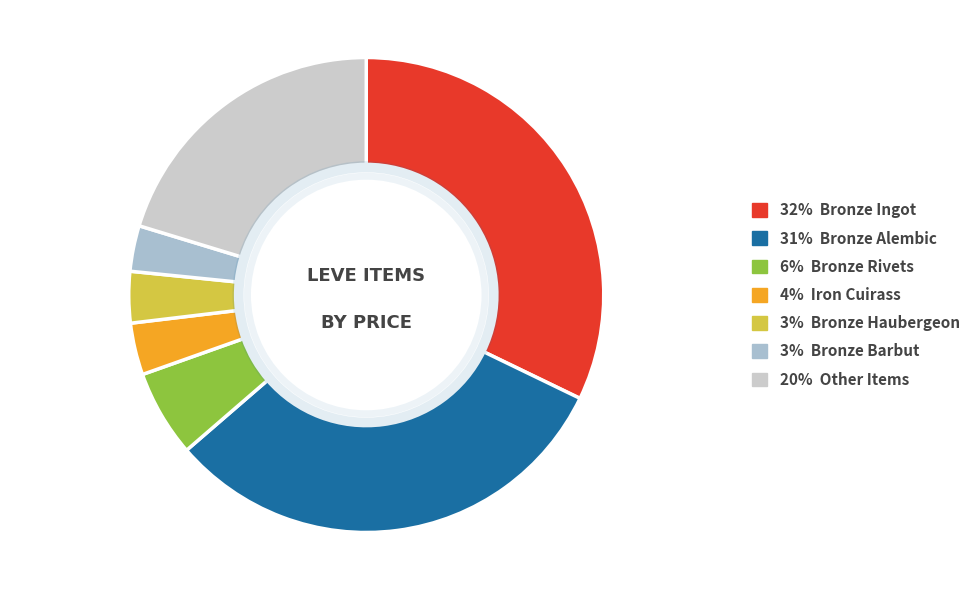

Is there a majority slice in this chart?

No